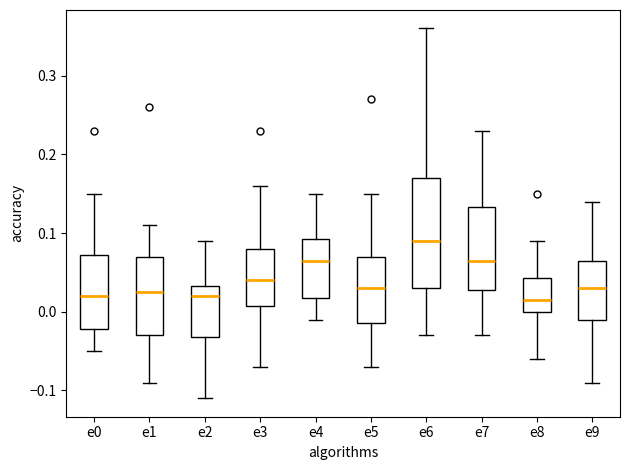

Reading left to right, read every box against the y-axis: the position of its median line, the range the box covers, and the ends of its whiskers. The values are not printed on the chart, so give them approximately, as read against the axis.

e0: median 0.02, box -0.02 to 0.07, whiskers -0.05 to 0.15
e1: median 0.03, box -0.03 to 0.07, whiskers -0.09 to 0.11
e2: median 0.02, box -0.03 to 0.03, whiskers -0.11 to 0.09
e3: median 0.04, box 0.01 to 0.08, whiskers -0.07 to 0.16
e4: median 0.07, box 0.02 to 0.09, whiskers -0.01 to 0.15
e5: median 0.03, box -0.01 to 0.07, whiskers -0.07 to 0.15
e6: median 0.09, box 0.03 to 0.17, whiskers -0.03 to 0.36
e7: median 0.07, box 0.03 to 0.13, whiskers -0.03 to 0.23
e8: median 0.02, box 0.00 to 0.04, whiskers -0.06 to 0.09
e9: median 0.03, box -0.01 to 0.07, whiskers -0.09 to 0.14